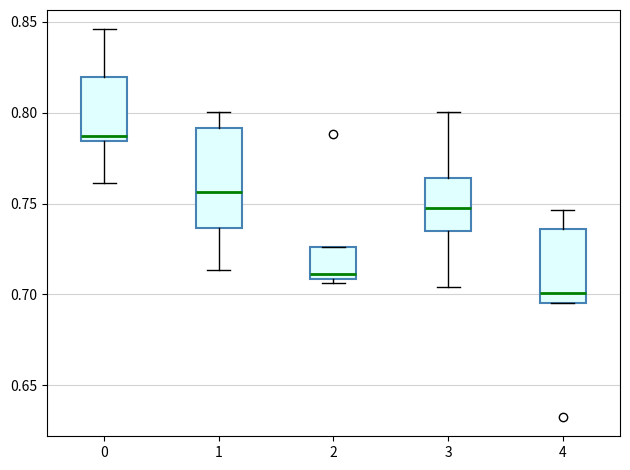

Which box is the tallest, from its lower edge to its upper edge?

1